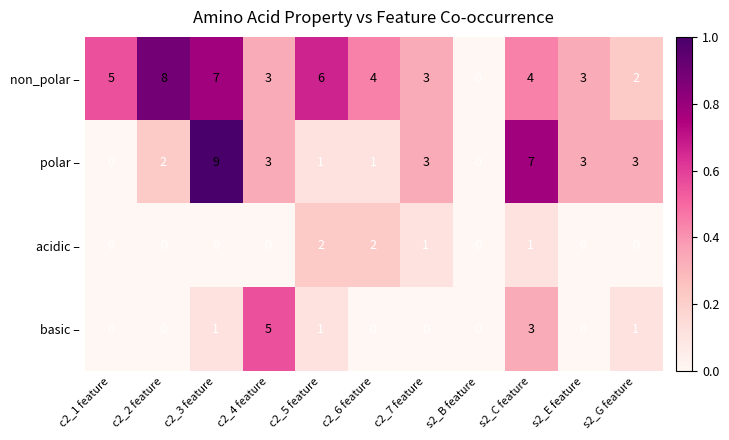

Between c2_1 feature and c2_3 feature, which series saw the biggest shift?

polar –